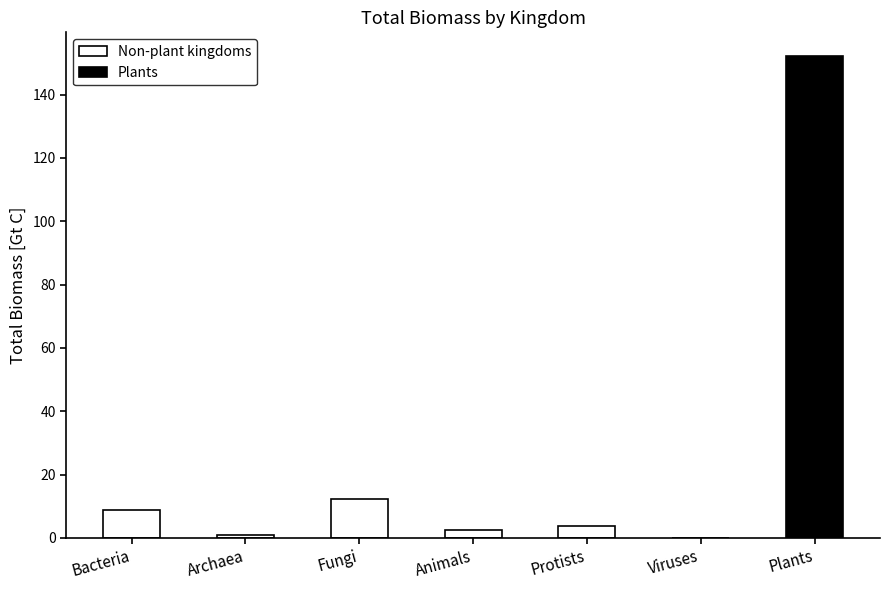

True or false: the data shows 0.0 at Viruses.

False